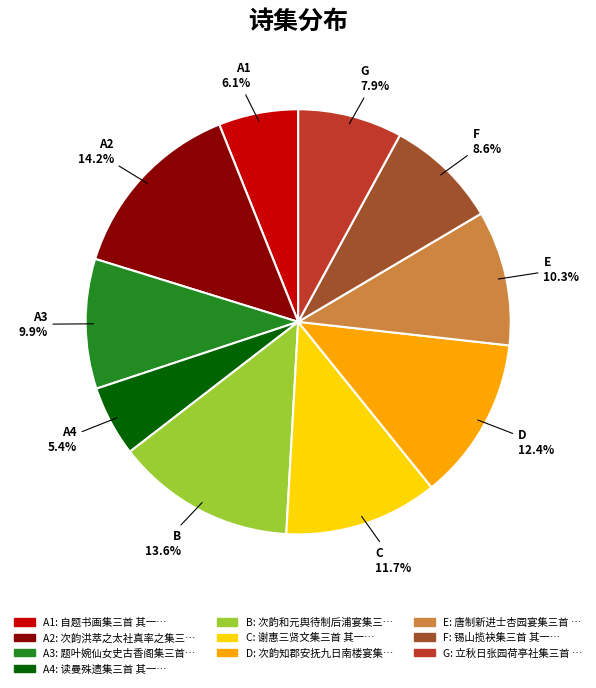

Is there any slice that represents more than half of the pie?

No